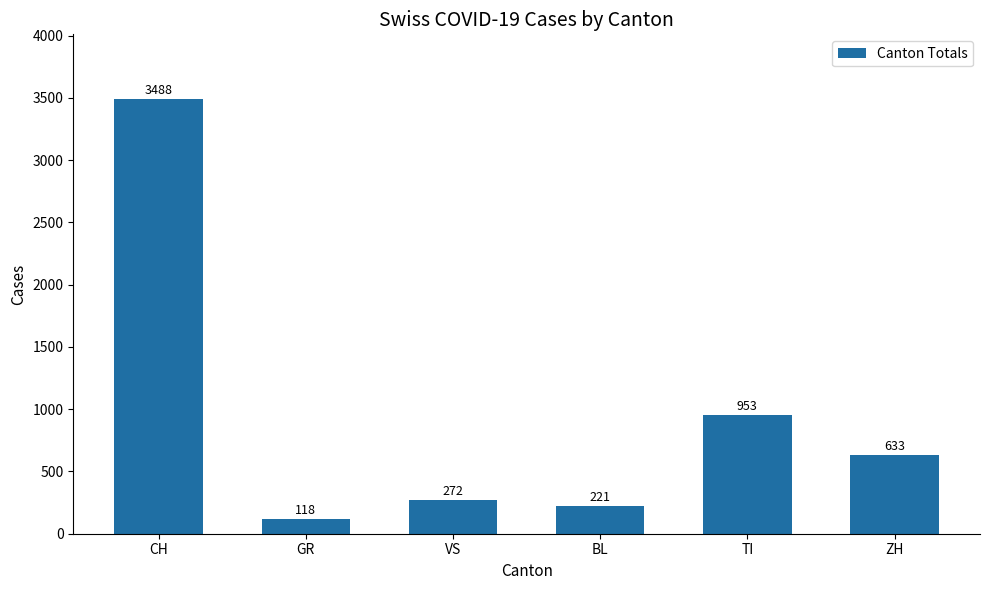

What is the maximum value shown in the chart?

3488